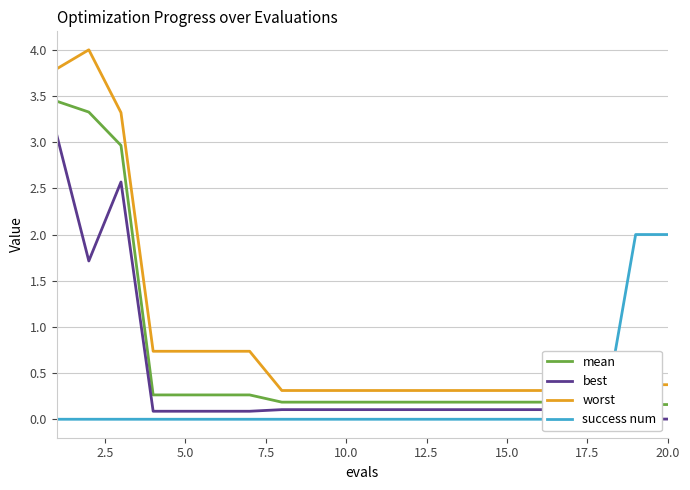

Reading left to right, list all the values displayed in this chart.

mean: 3.4	3.3	3.0	0.3	0.3	0.3	0.3	0.2	0.2	0.2	0.2	0.2	0.2	0.2	0.2	0.2	0.2	0.2	0.2	0.2
best: 3.1	1.7	2.6	0.1	0.1	0.1	0.1	0.1	0.1	0.1	0.1	0.1	0.1	0.1	0.1	0.1	0.1	0.1	0.0	0.0
worst: 3.8	4.0	3.3	0.7	0.7	0.7	0.7	0.3	0.3	0.3	0.3	0.3	0.3	0.3	0.3	0.3	0.3	0.4	0.4	0.4
success num: 0.0	0.0	0.0	0.0	0.0	0.0	0.0	0.0	0.0	0.0	0.0	0.0	0.0	0.0	0.0	0.0	0.0	0.0	2.0	2.0